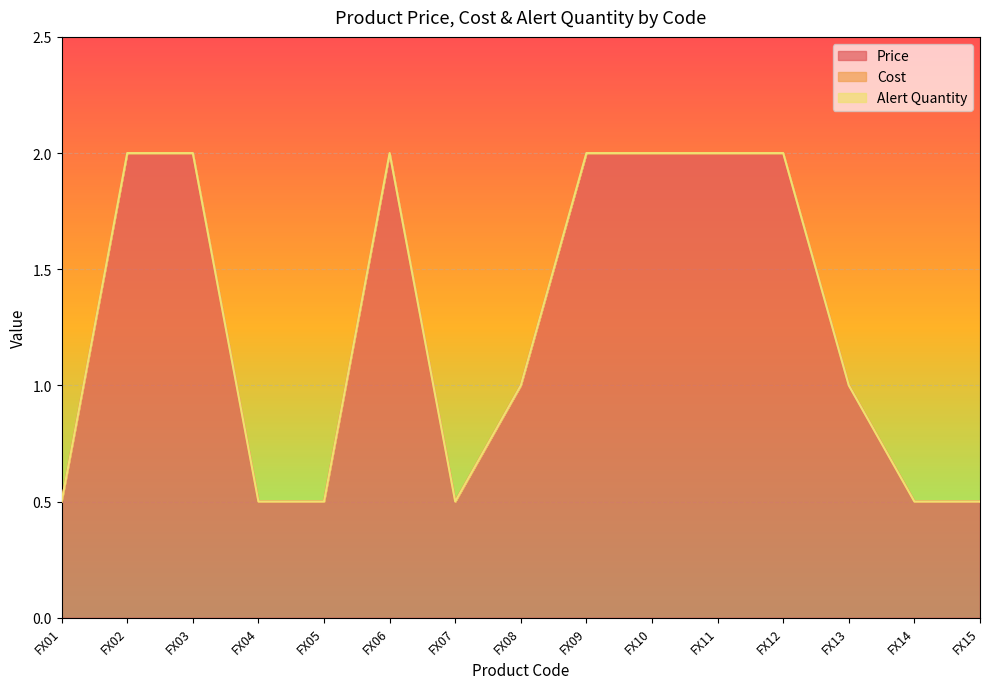

True or false: Alert Quantity and Price intersect in this chart.

False